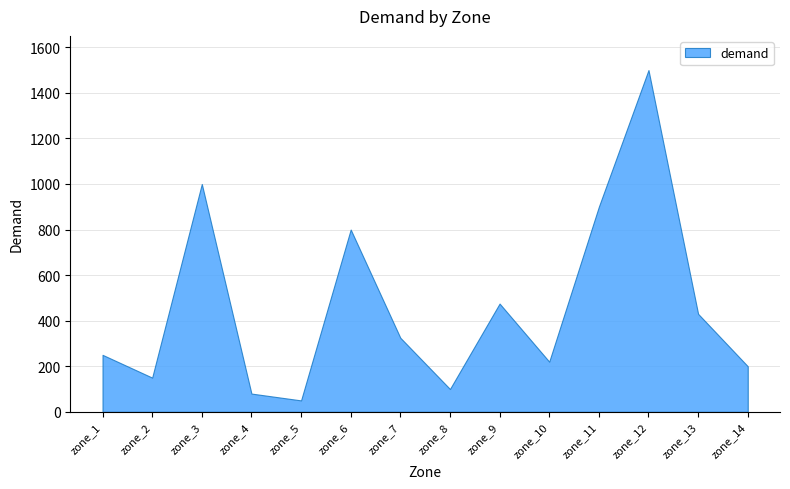

Approximately how many times larger is the value at zone_2 compared to zone_13?

0.3